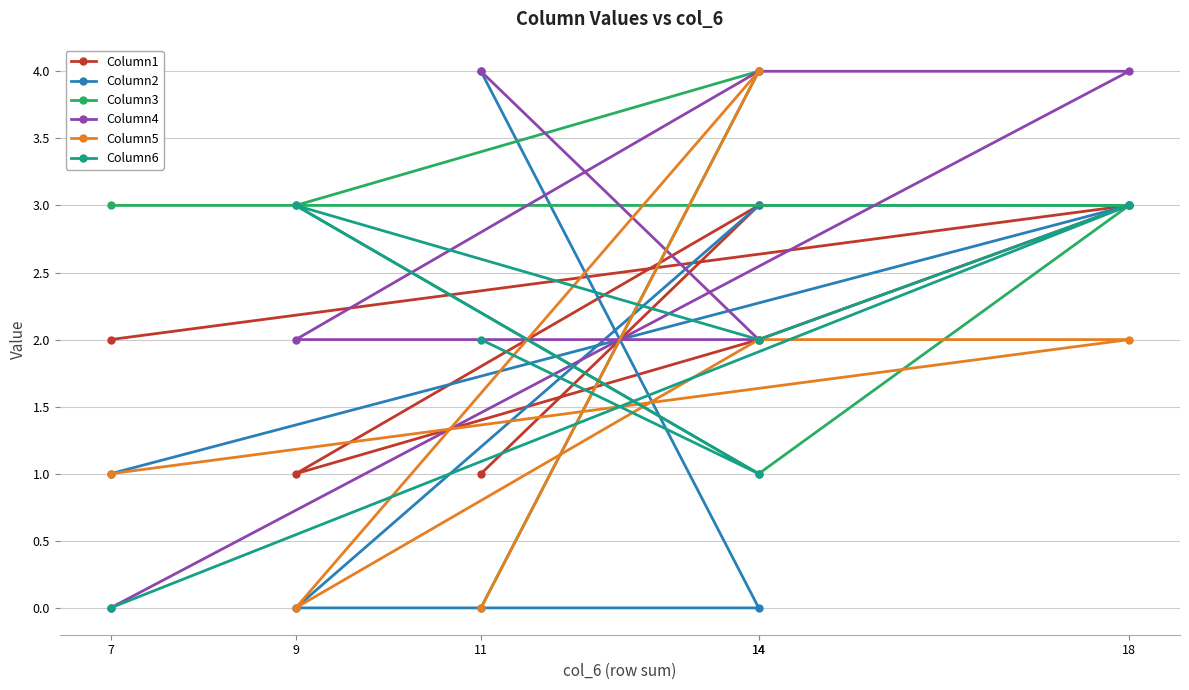

True or false: Column1 has more than 2 interior local peaks.

False